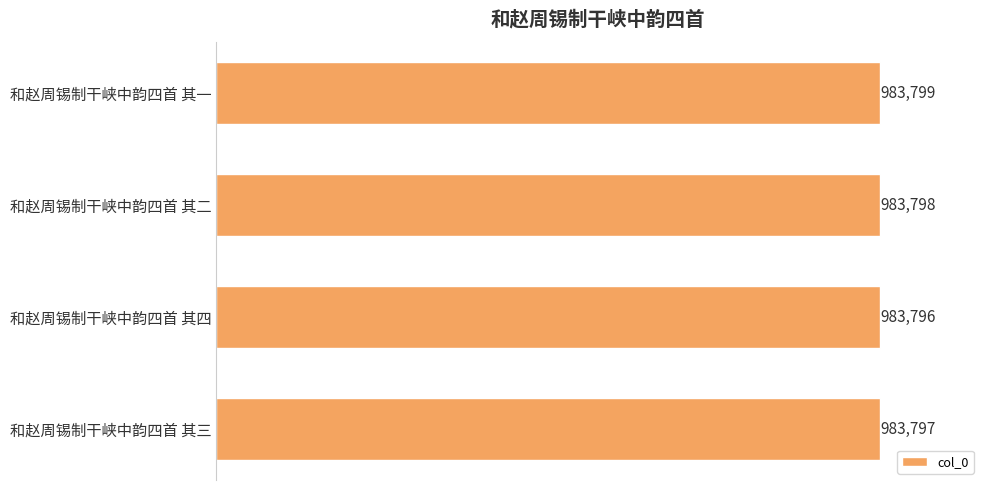

Does the chart contain any negative values?

No